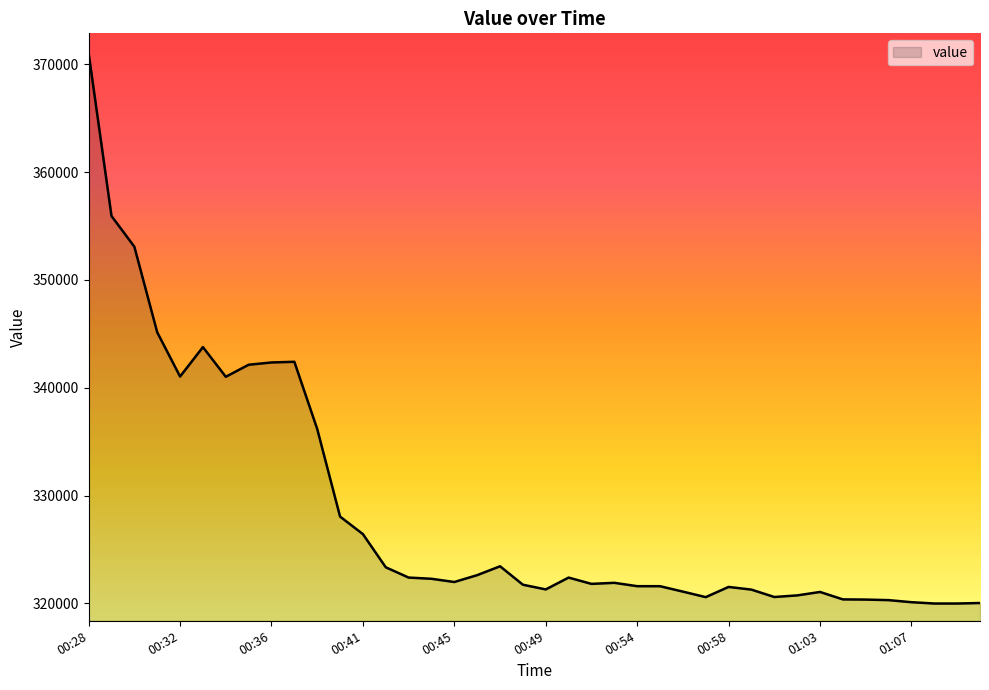

What is the maximum value shown in the chart?

371019.4